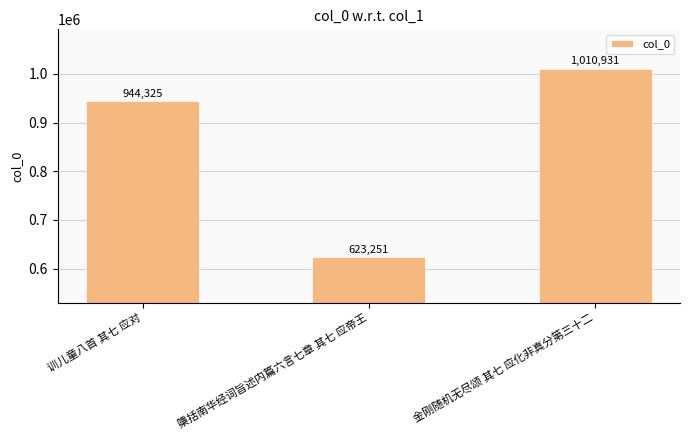

Rank the categories by value from lowest to highest.

檃括南华经词旨述内篇六言七章 其七 应帝王, 训儿童八首 其七 应对, 金刚随机无尽颂 其七 应化非真分第三十二